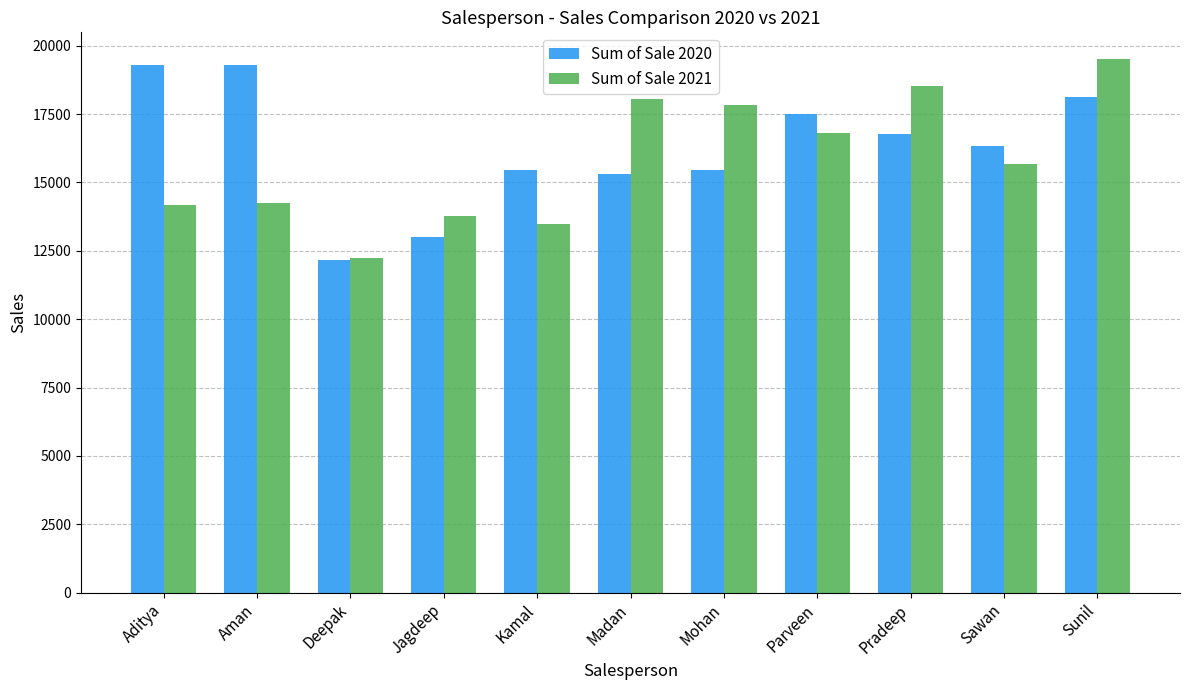

Which category has the lowest value across all series?

Deepak